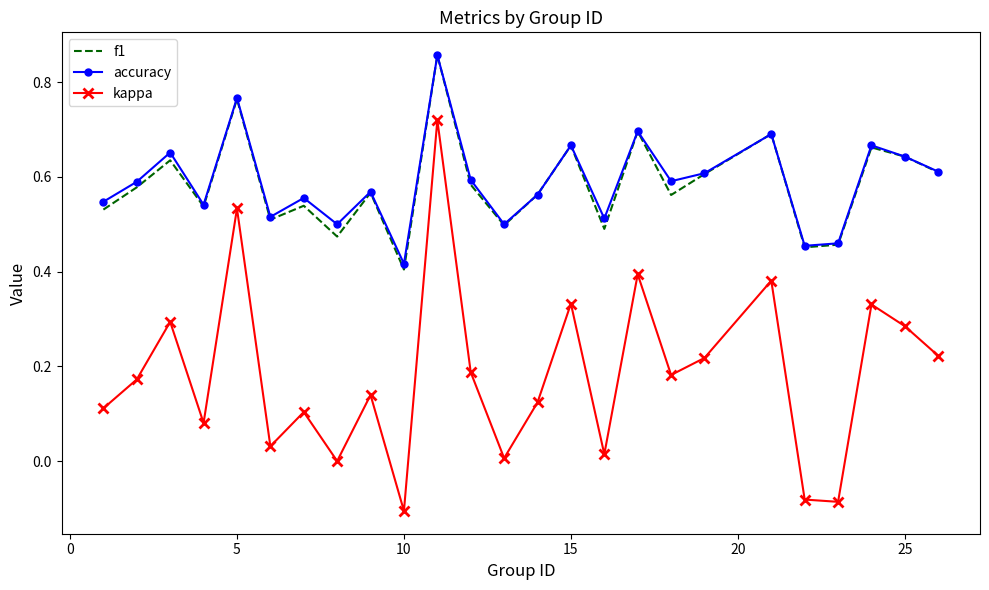

True or false: kappa and f1 cross at least once.

False